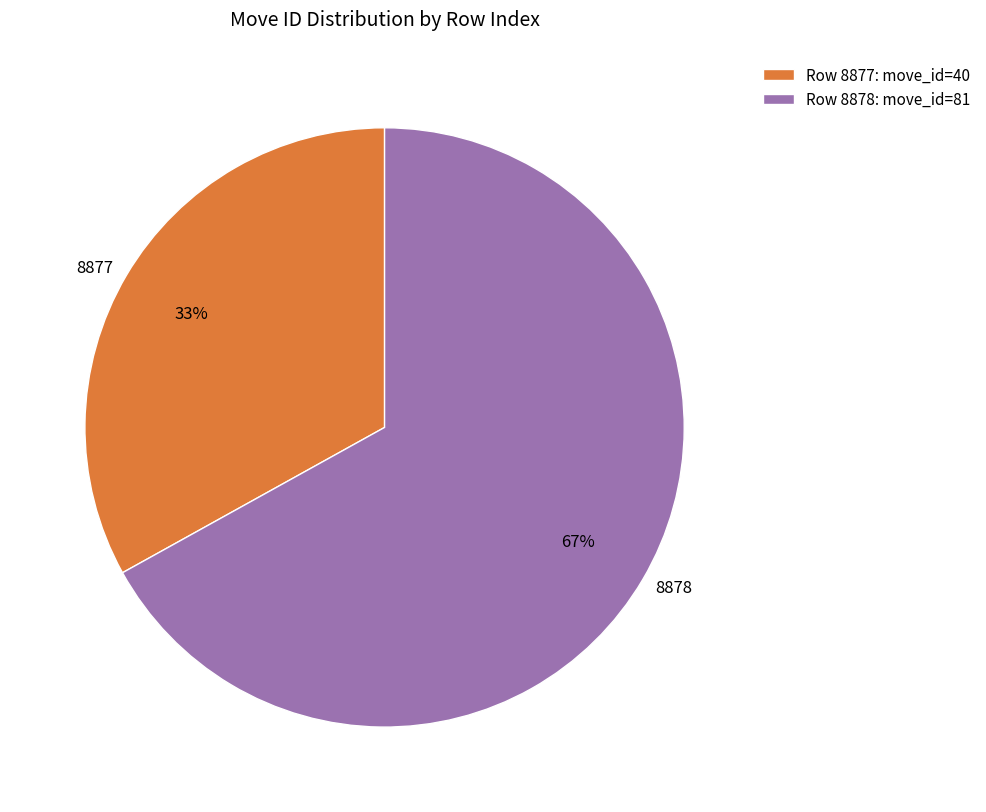

Which slice is the smallest?

8877